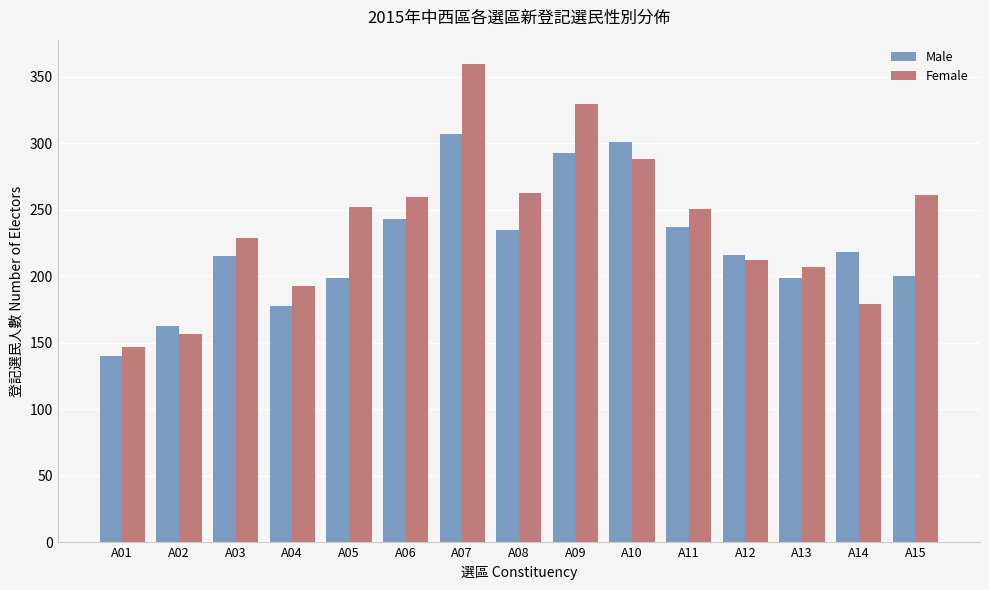

How many bars are there in each group?

2